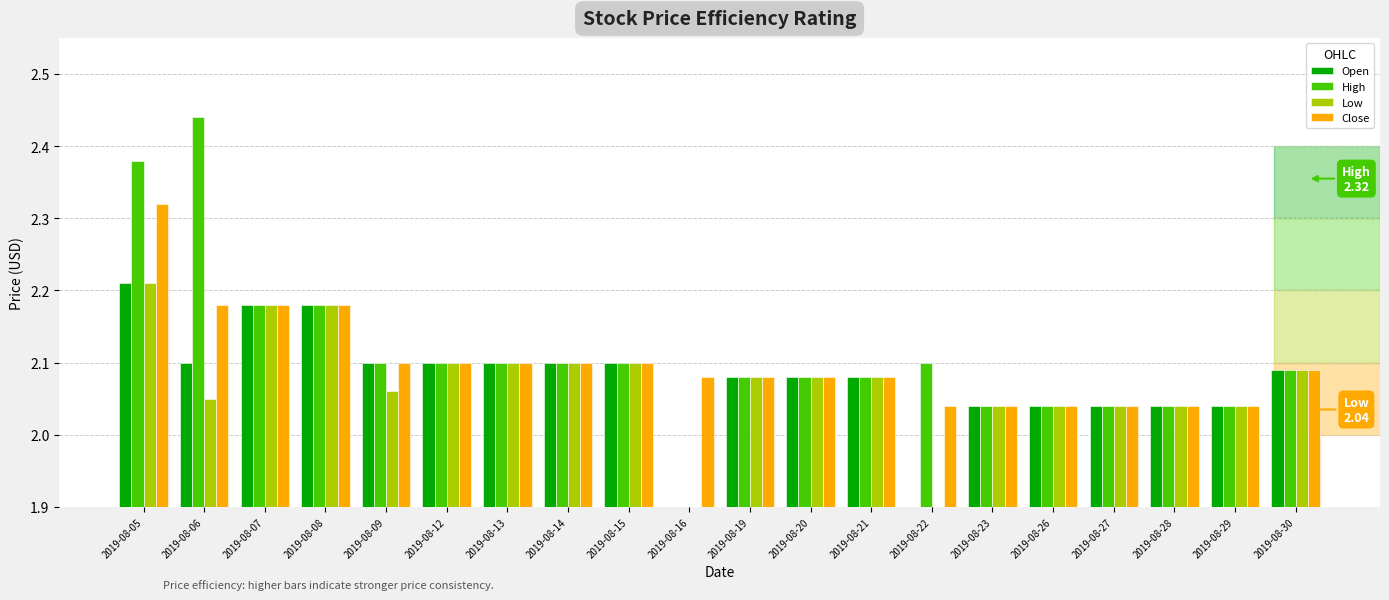

What is the highest value of the Close series?

2.3